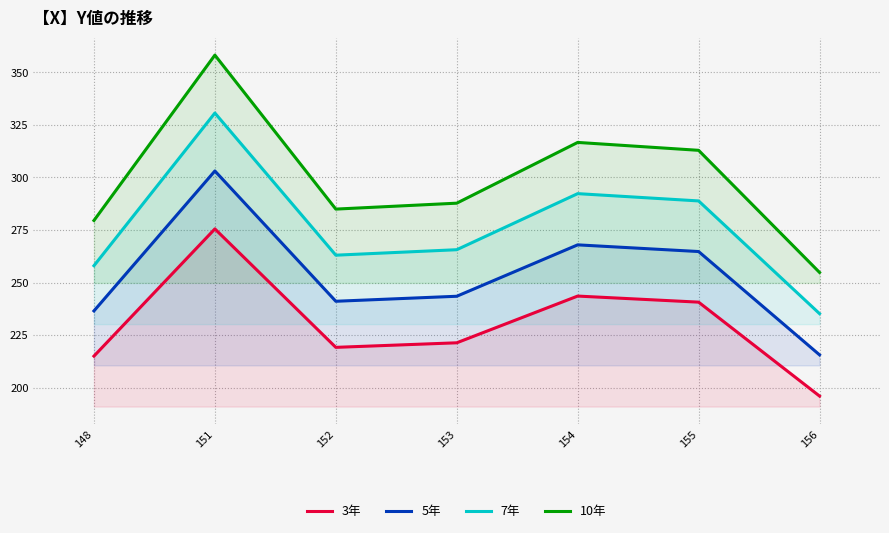

Is it true that 5年 equals 107.2 at 156?

False